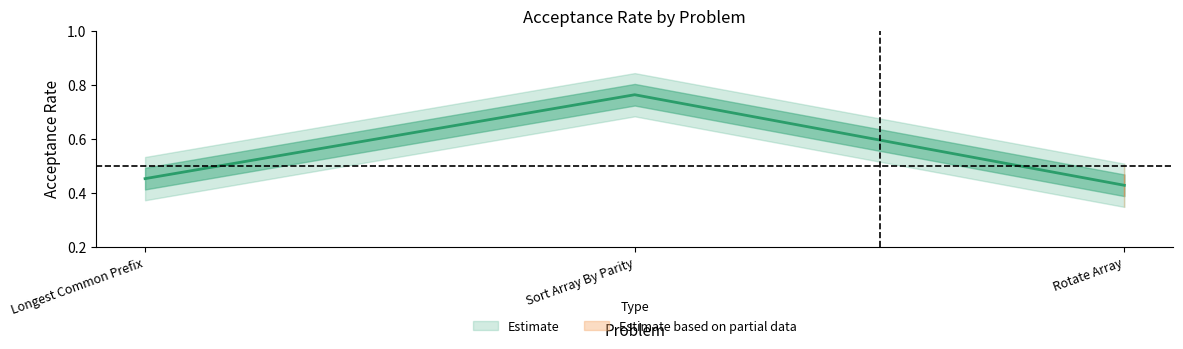

Which label corresponds to the smallest value in the chart?

Rotate Array